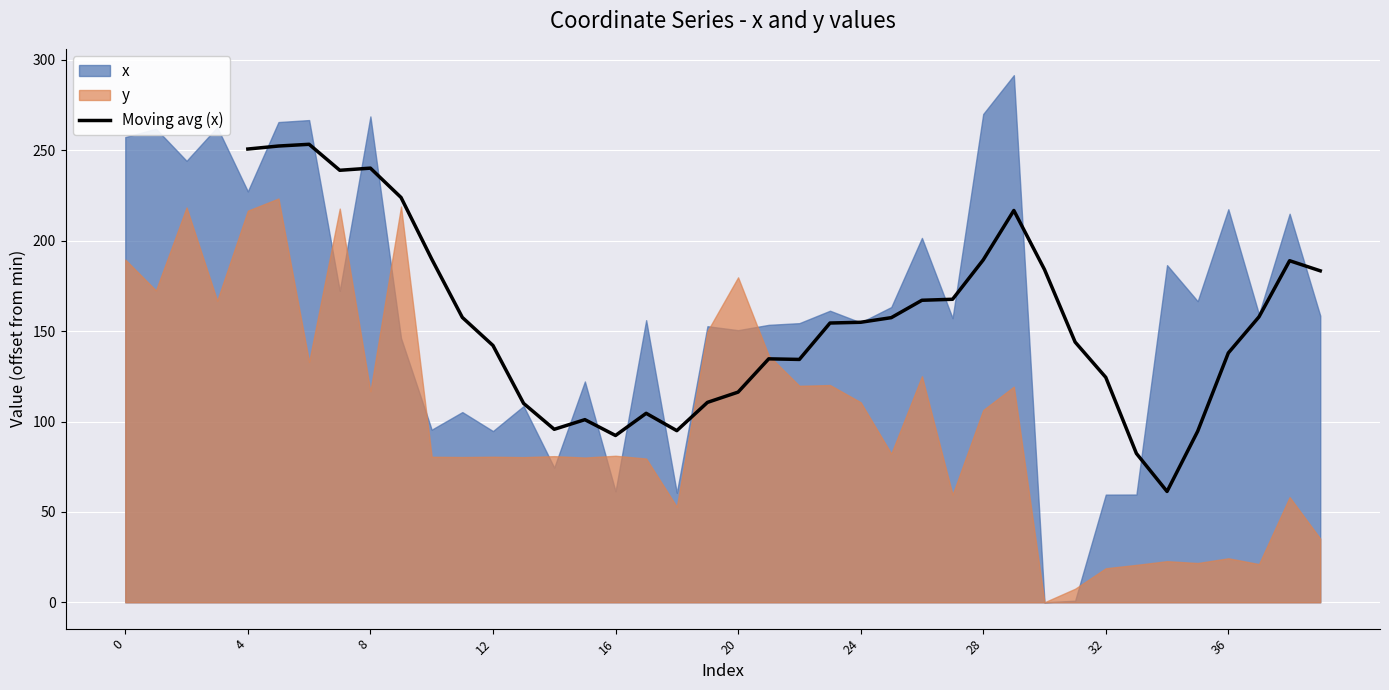

The value of Moving avg (x) at 16 is 92.3. True or false?

True